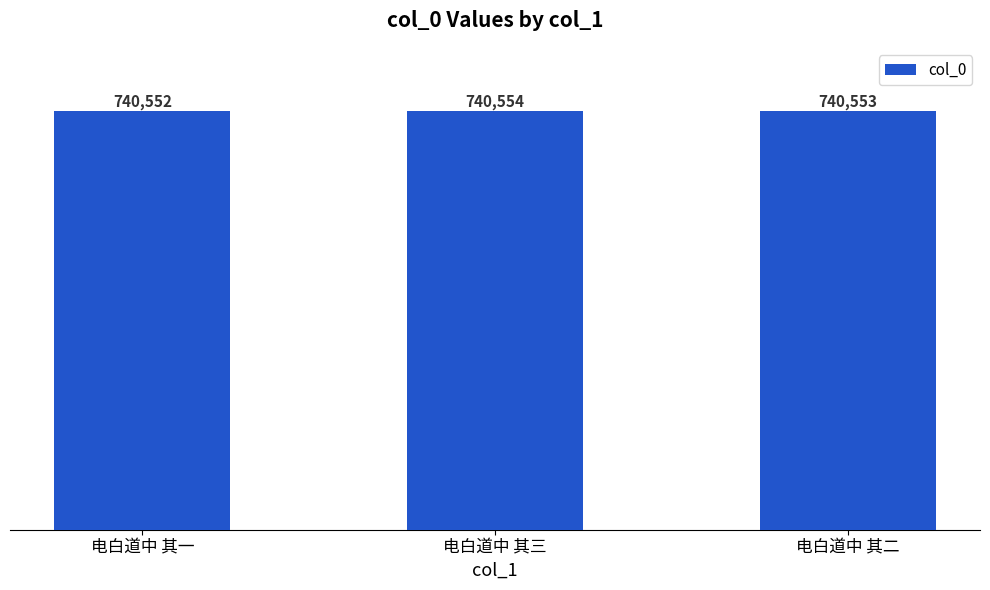

What is the difference between the values at 电白道中 其二 and 电白道中 其三?

1